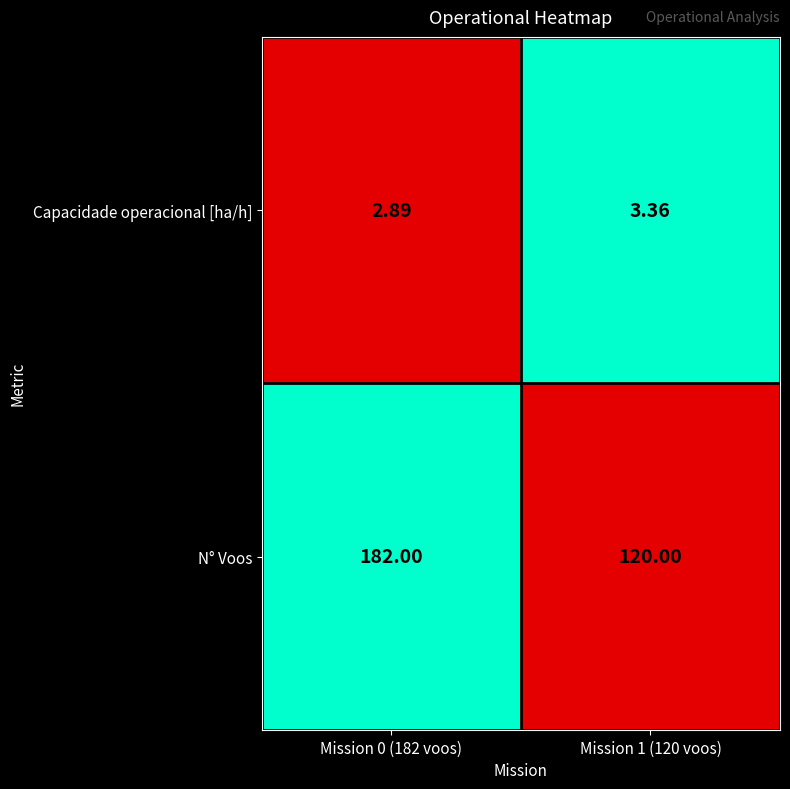

Which series has the largest total across all categories?

N° Voos